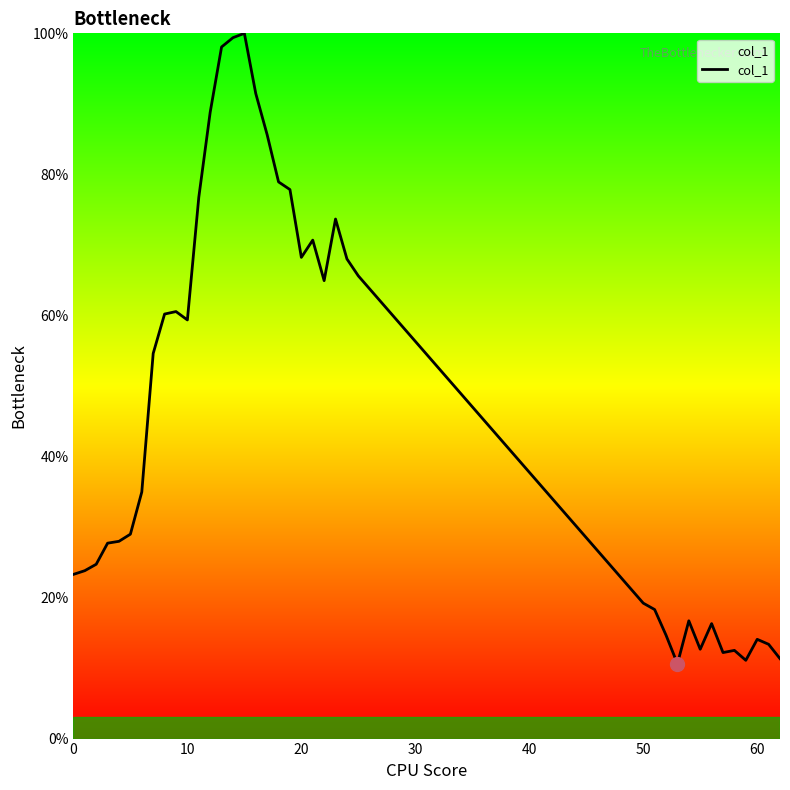

What is the minimum value shown in the chart?

10.6